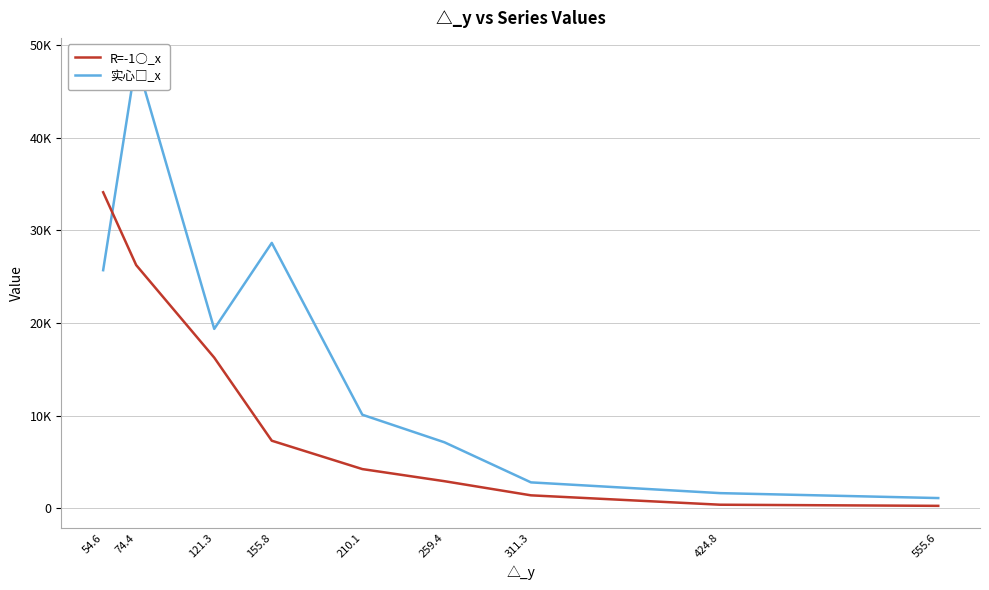

Is this an area chart (filled region under the line)?

No